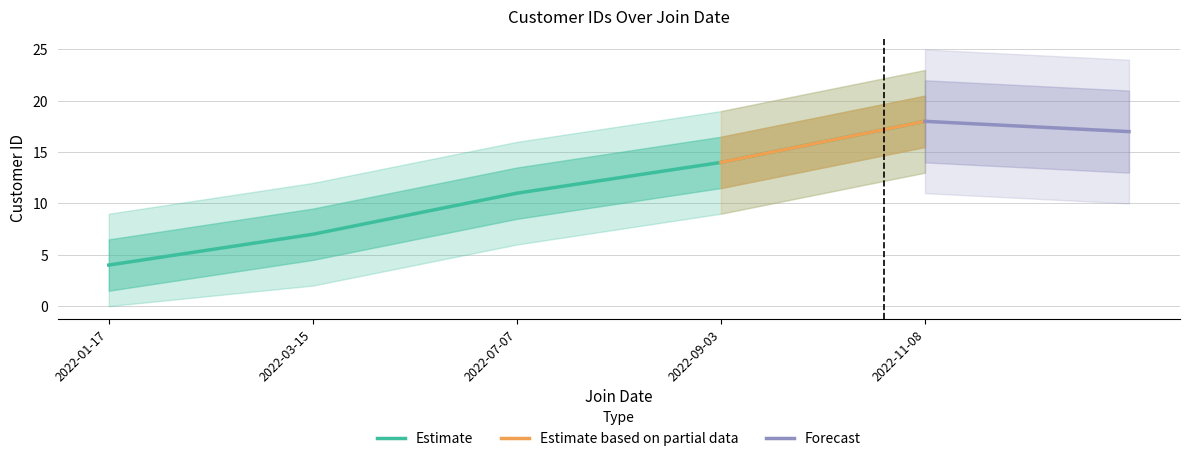

Count the number of categories in the chart.

5